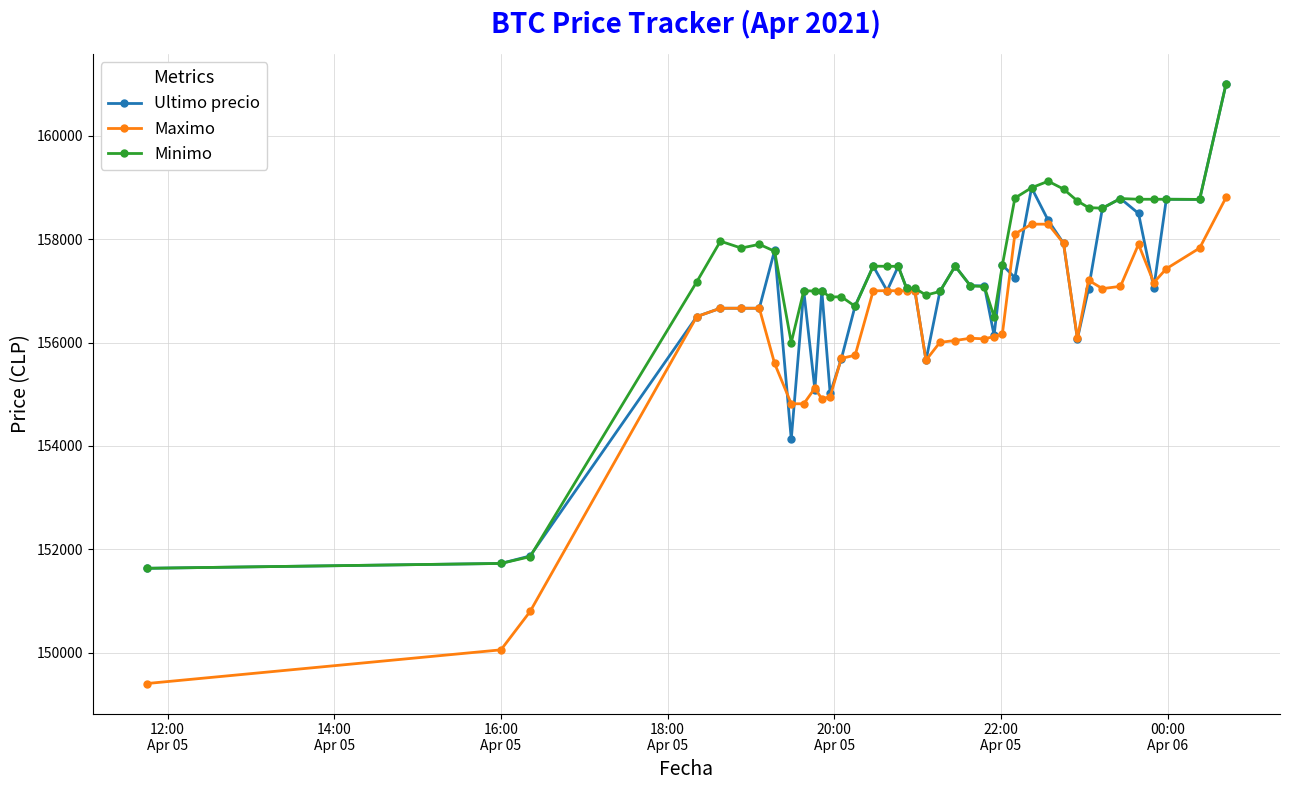

Rank the series by their average value, from lowest to highest.

Maximo, Ultimo precio, Minimo